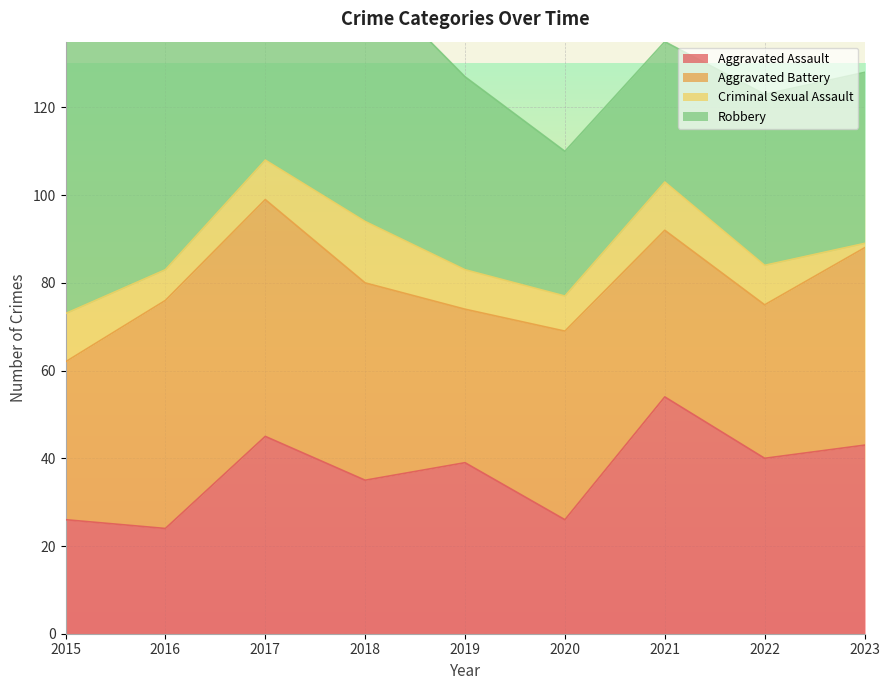

The value of Aggravated Battery at 2016 is 20. True or false?

False